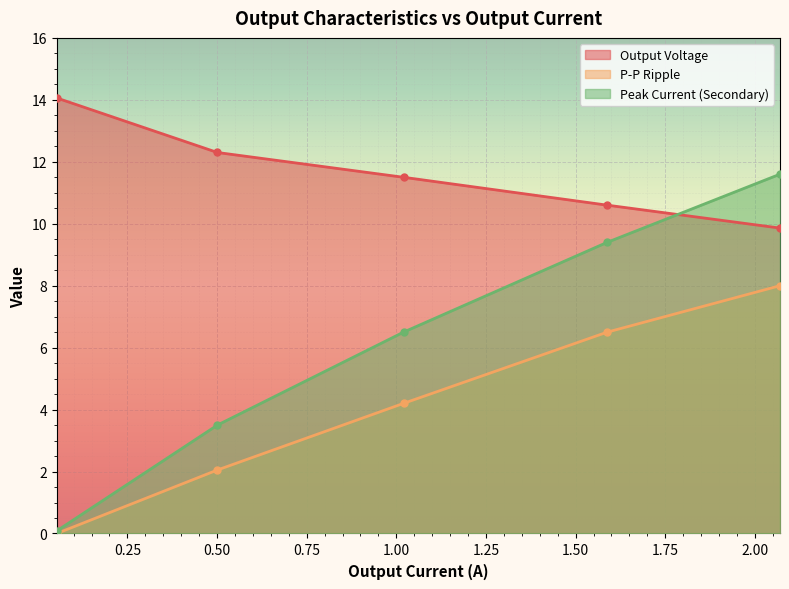

Is it true that P-P Ripple equals 8.0 at 2.07?

True